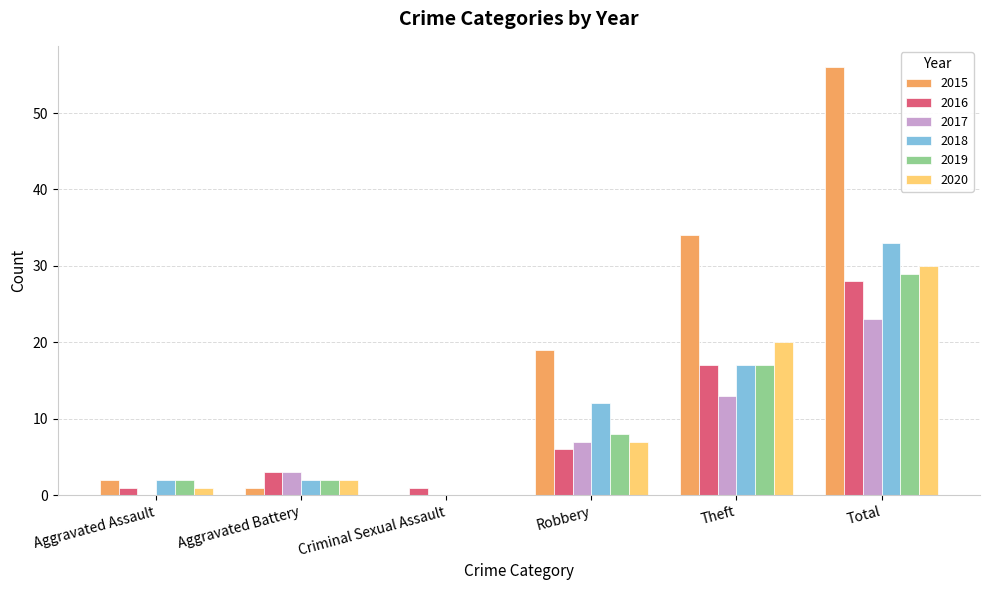

The value of 2020 at Total is 43. True or false?

False